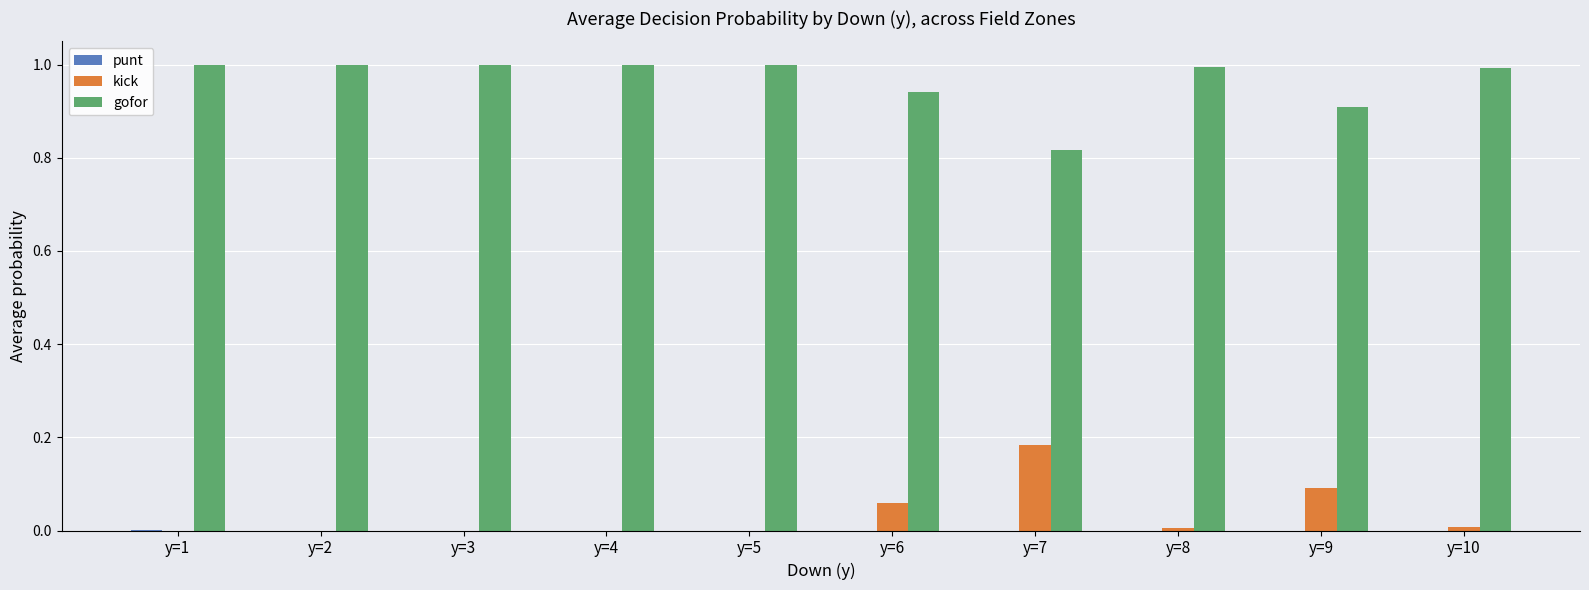

What is the highest value of the gofor series?

1.0